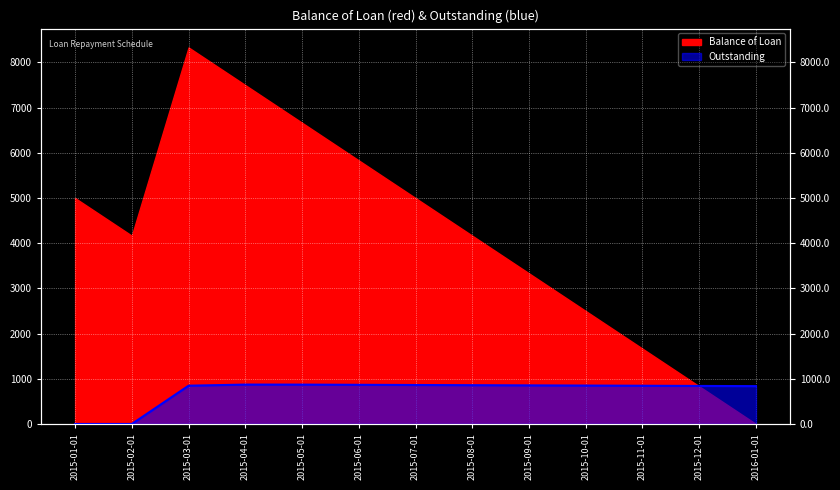

What position from the right is 2015-07-01?

7